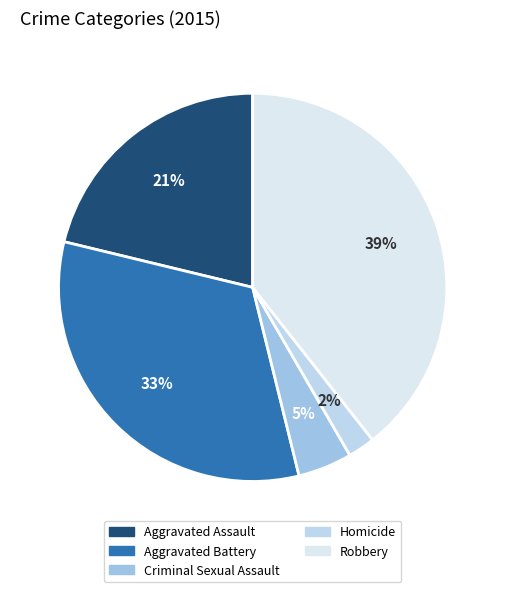

To the nearest percent, what is the combined percentage of Robbery and Aggravated Battery?

72%